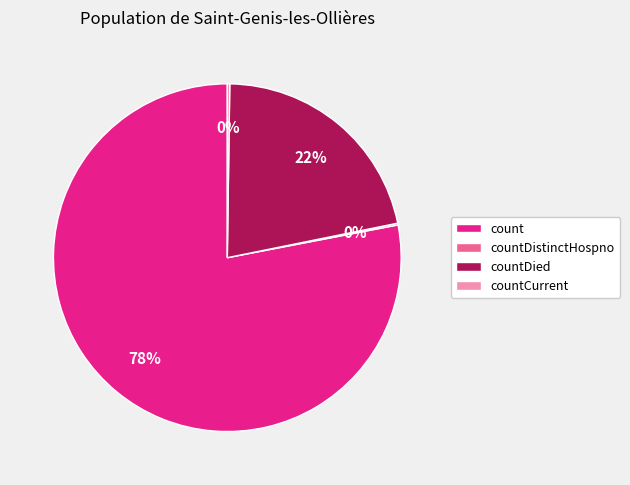

The countDied slice represents 22% of the pie. True or false?

True